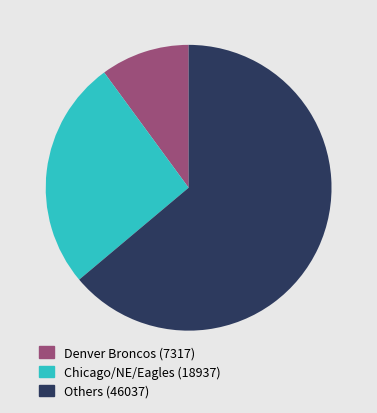

What is the largest slice in the pie chart?

Others (46037)